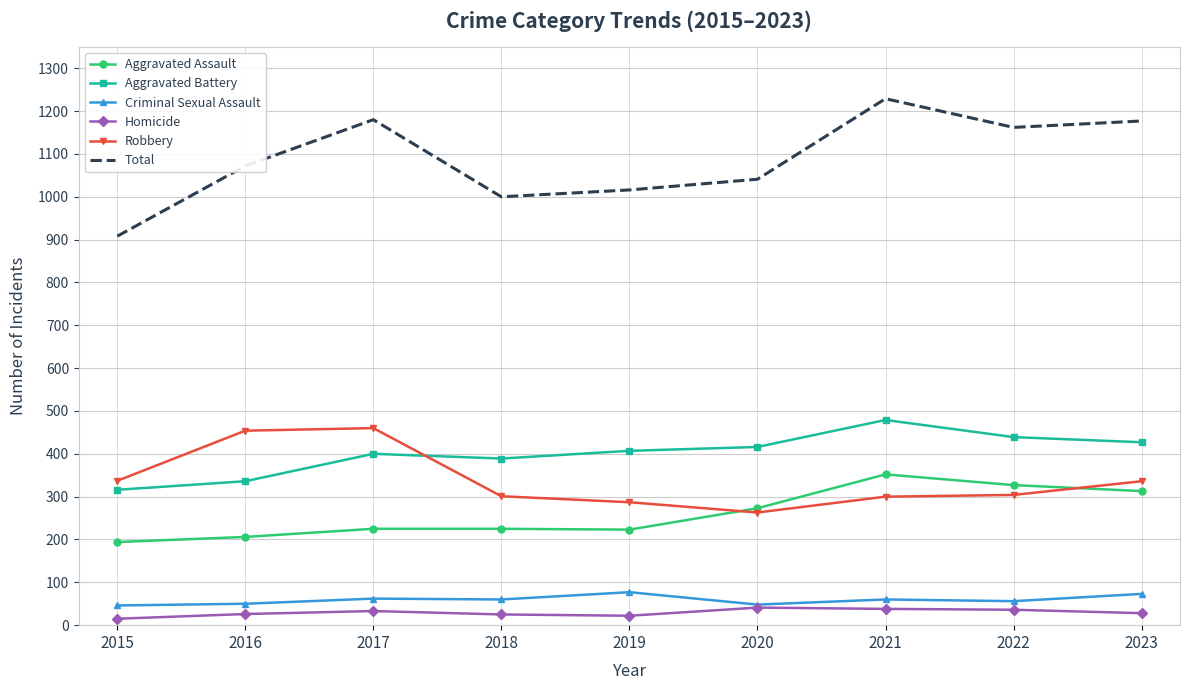

What is the total value across all series at 2017?

2360